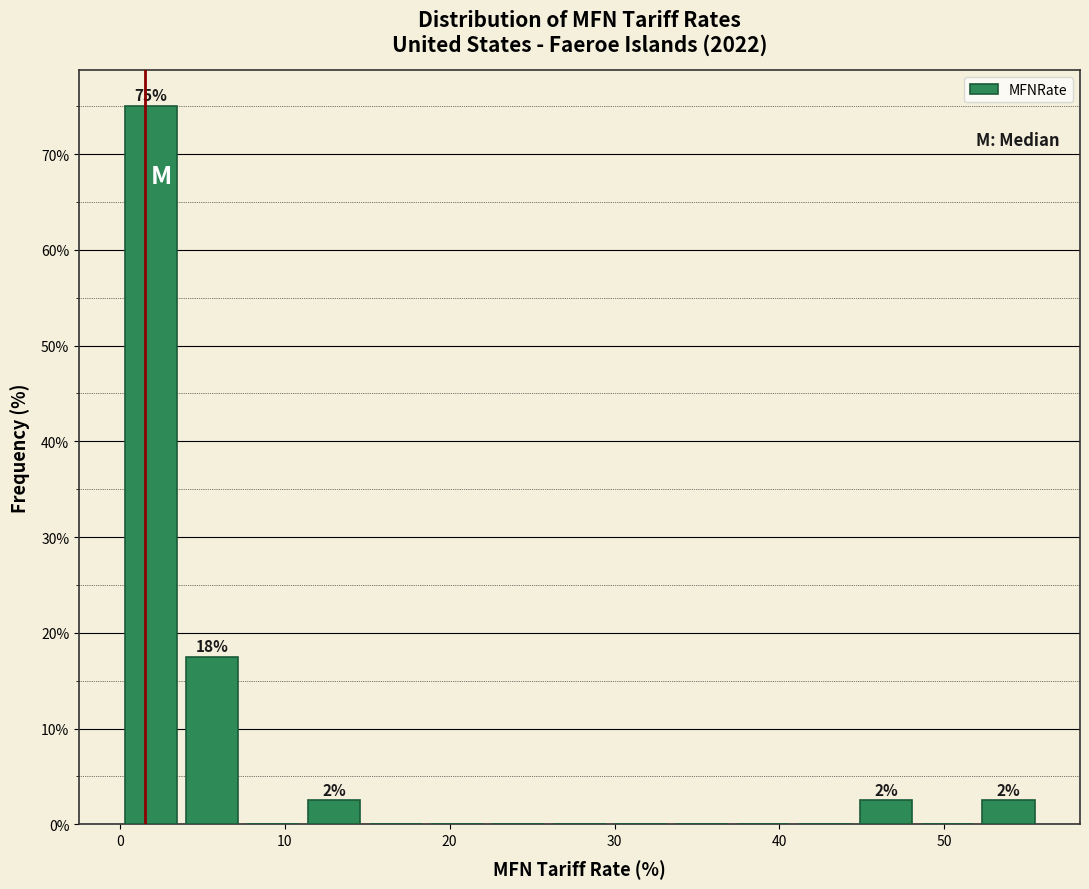

Read against the x-axis, roughly where is the centre of the tallest bar?

2